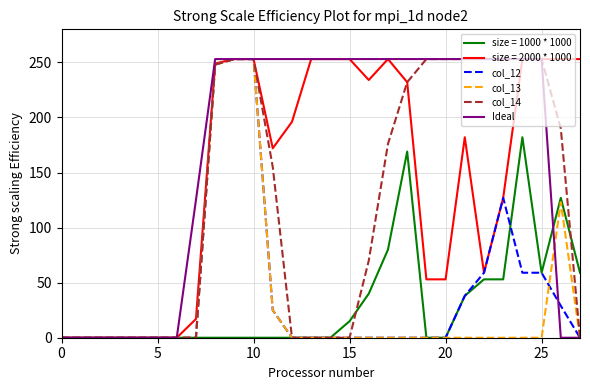

Which series has the largest total across all categories?

Ideal